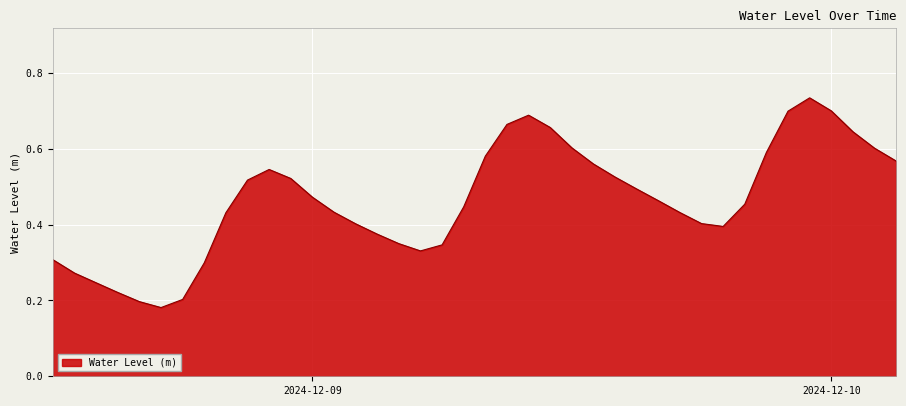

What is the difference between the maximum and minimum values?

0.6